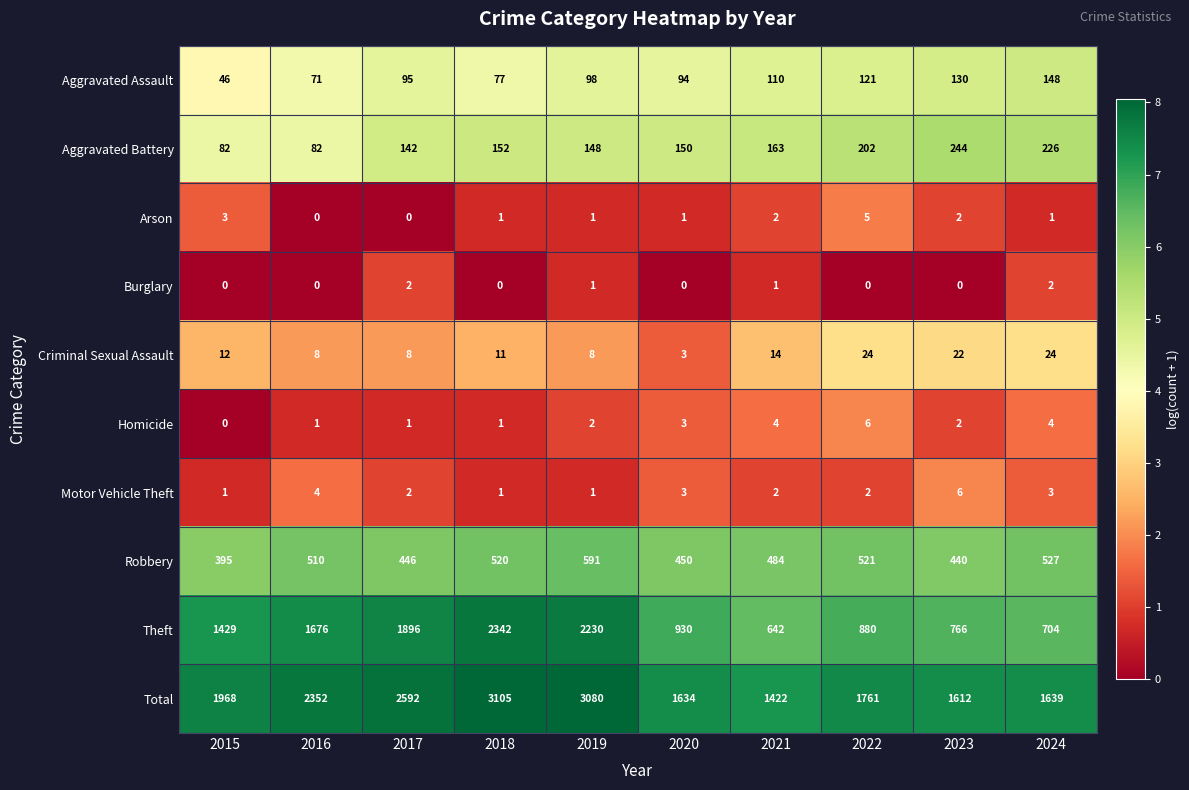

What value does the Homicide series have at 2020?

3